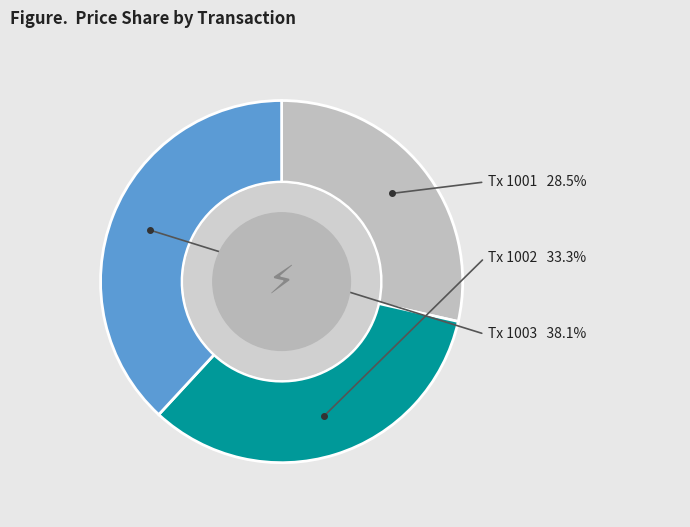

To the nearest percent, what portion does 1002 represent?

33%